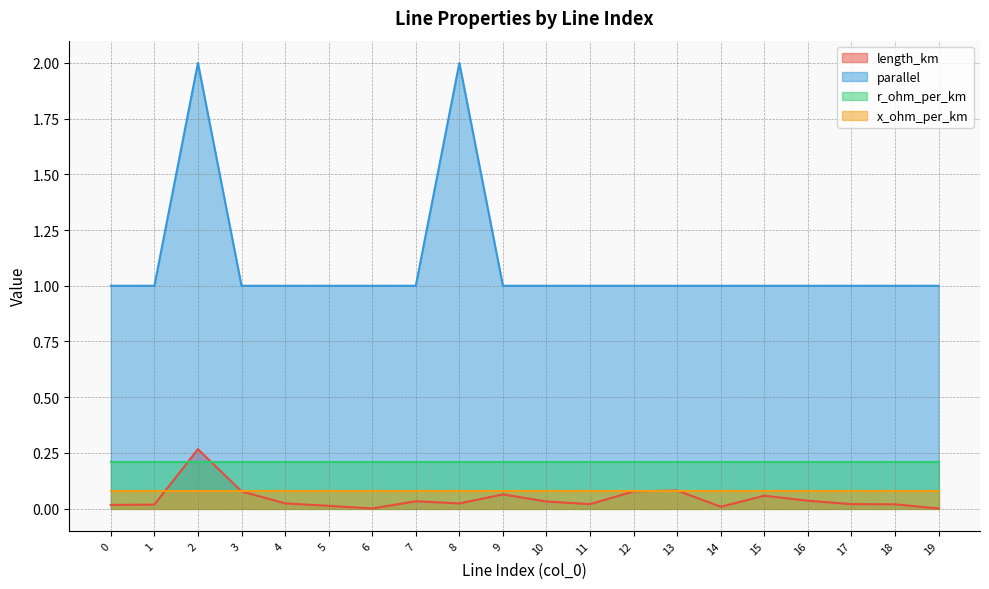

True or false: r_ohm_per_km and parallel cross at least once.

False